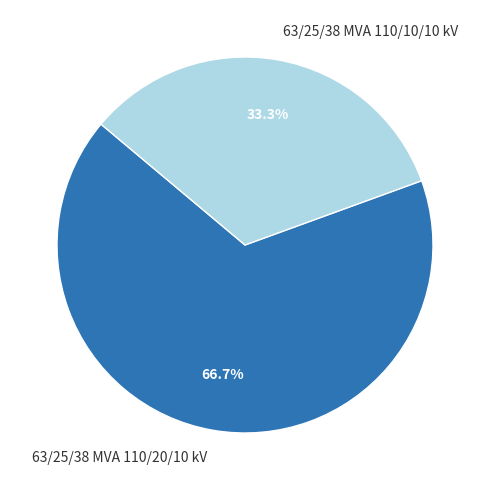

Combined, what portion of the pie is 63/25/38 MVA 110/20/10 kV and 63/25/38 MVA 110/10/10 kV?

100.0%